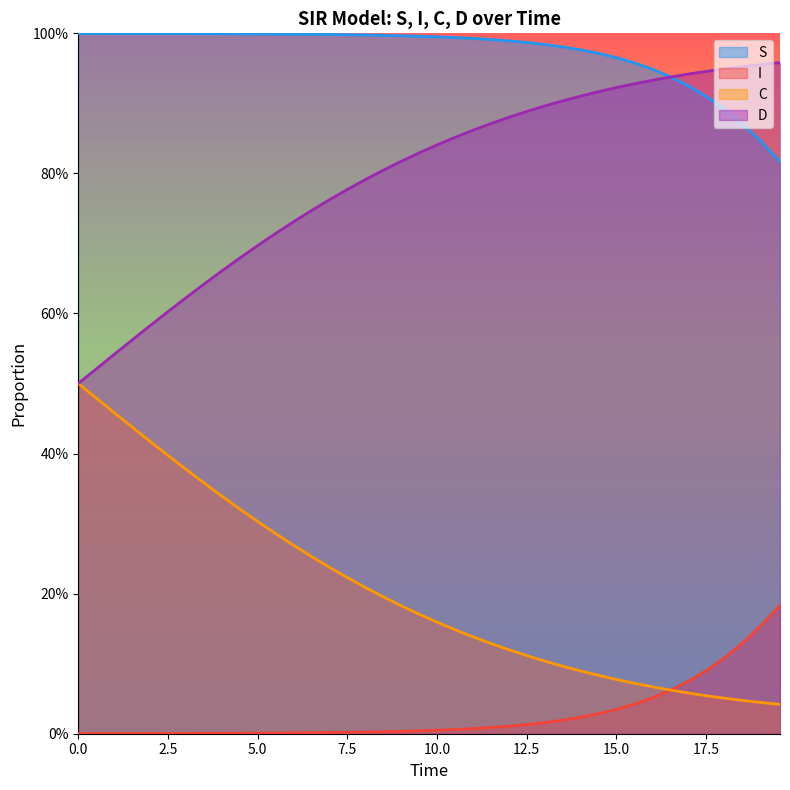

What is the value of the S point at the 17th from the left?

1.0